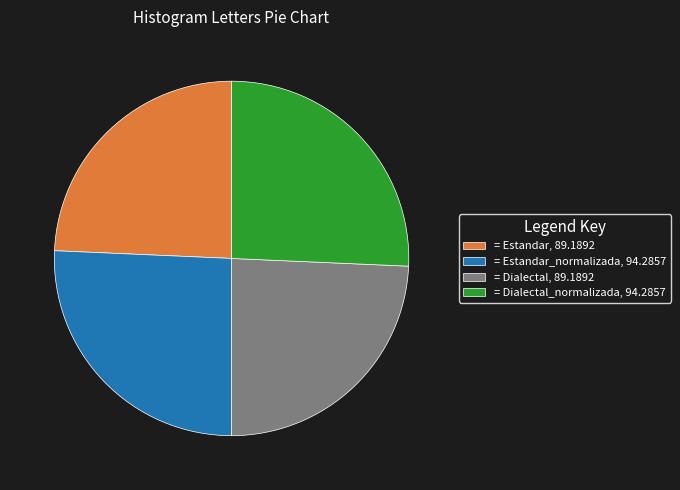

Is there a majority slice in this chart?

No